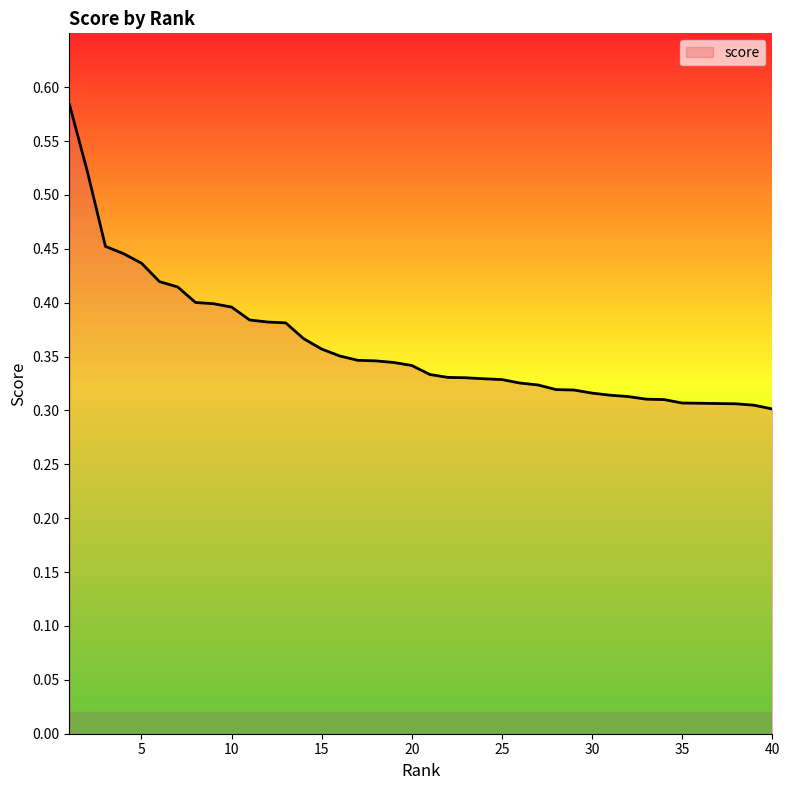

What is the value of the 31st point from the left?

0.3